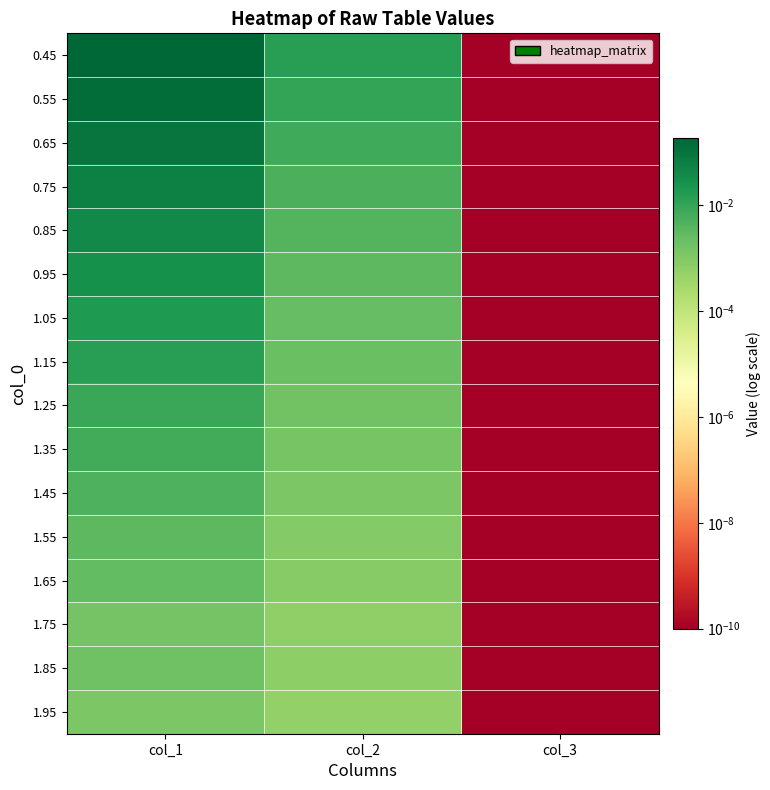

Reading right to left, list all the values displayed in this chart.

0.45: col_3=0.0	col_2=0.0	col_1=0.2
0.55: col_3=0.0	col_2=0.0	col_1=0.1
0.65: col_3=0.0	col_2=0.0	col_1=0.1
0.75: col_3=0.0	col_2=0.0	col_1=0.1
0.85: col_3=0.0	col_2=0.0	col_1=0.0
0.95: col_3=0.0	col_2=0.0	col_1=0.0
1.05: col_3=0.0	col_2=0.0	col_1=0.0
1.15: col_3=0.0	col_2=0.0	col_1=0.0
1.25: col_3=0.0	col_2=0.0	col_1=0.0
1.35: col_3=0.0	col_2=0.0	col_1=0.0
1.45: col_3=0.0	col_2=0.0	col_1=0.0
1.55: col_3=0.0	col_2=0.0	col_1=0.0
1.65: col_3=0.0	col_2=0.0	col_1=0.0
1.75: col_3=0.0	col_2=0.0	col_1=0.0
1.85: col_3=0.0	col_2=0.0	col_1=0.0
1.95: col_3=0.0	col_2=0.0	col_1=0.0